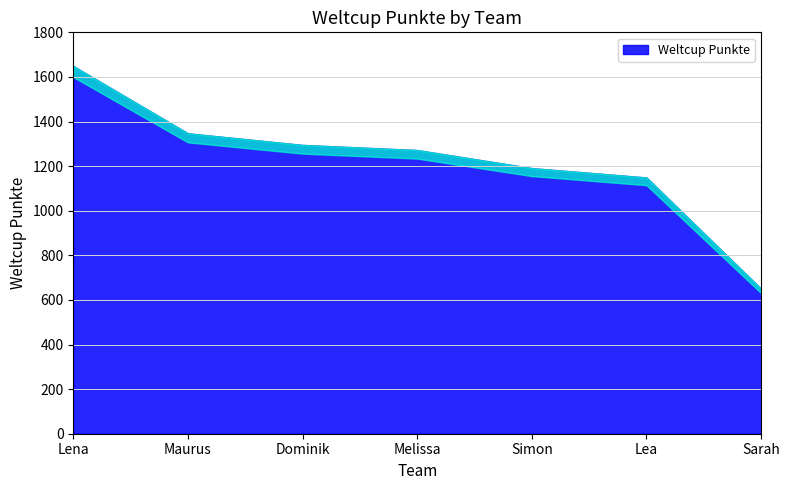

Does the chart have visible grid lines?

Yes